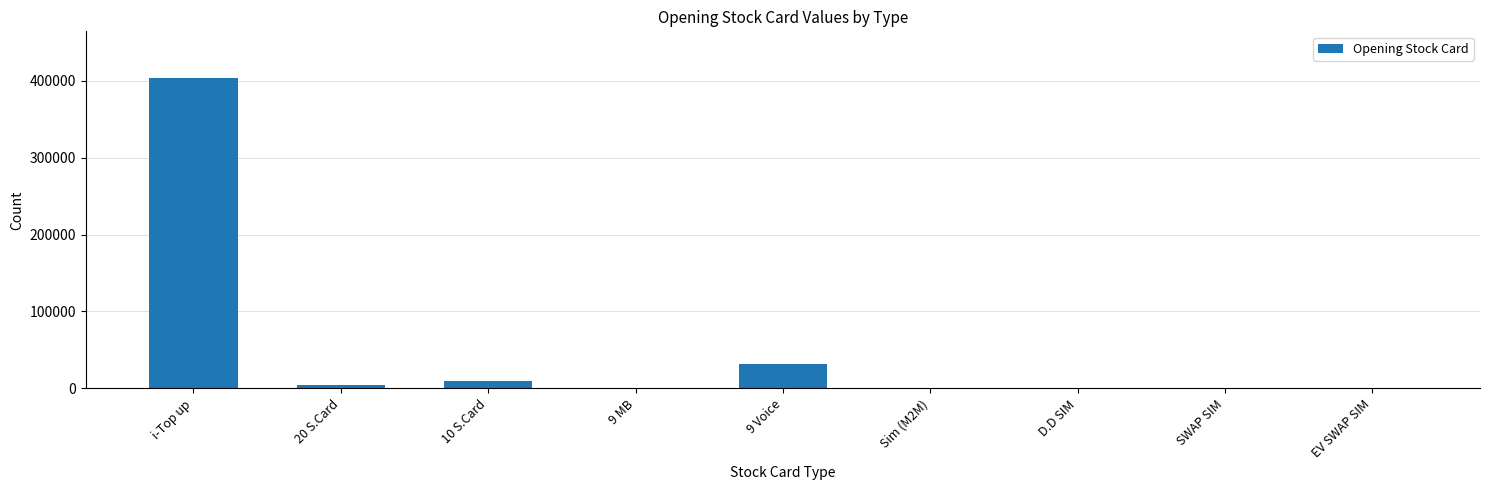

The value at EV SWAP SIM is -253493. True or false?

False